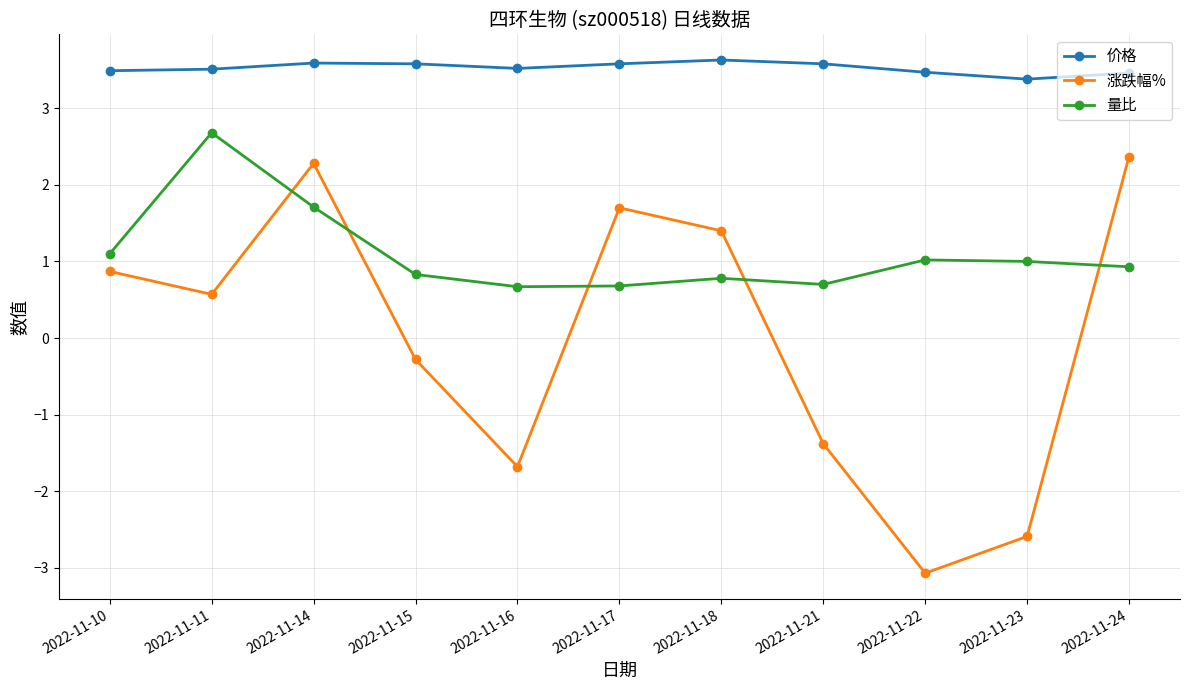

What is the approximate value of 价格 at 2022-11-18?

3.6